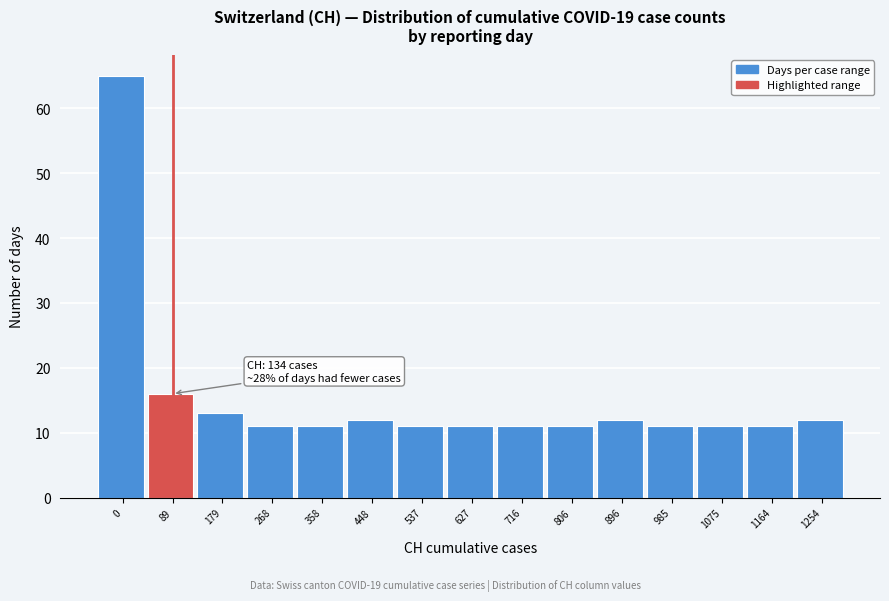

Reading right to left, what are all the values shown in this chart?

12	11	11	11	12	11	11	11	11	12	11	11	13	16	65